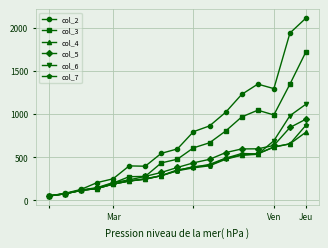

Which series has the largest total across all categories?

col_2